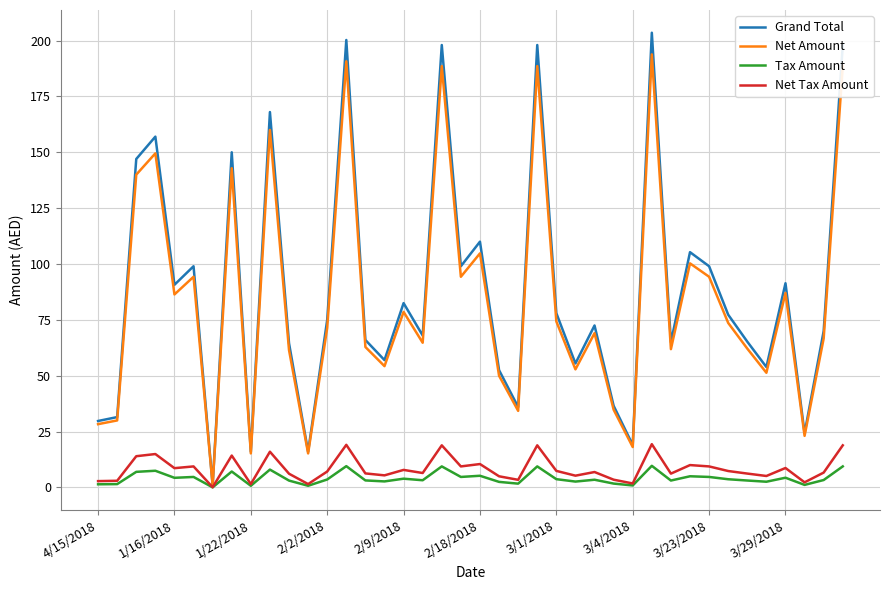

At how many categories does at least one series exceed 14?

39